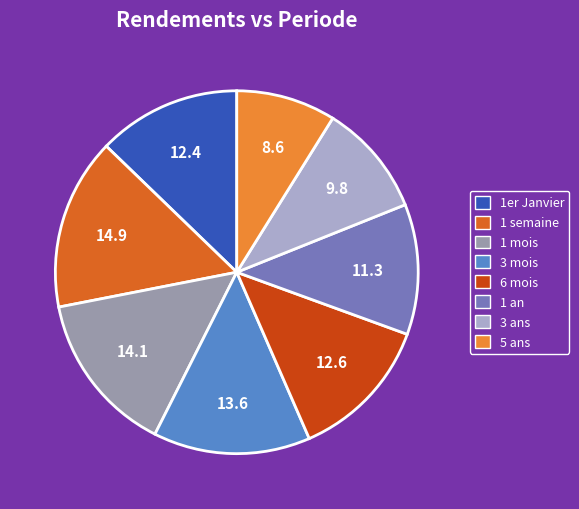

Do 1 mois and 1er Janvier together represent more than half of the pie?

No